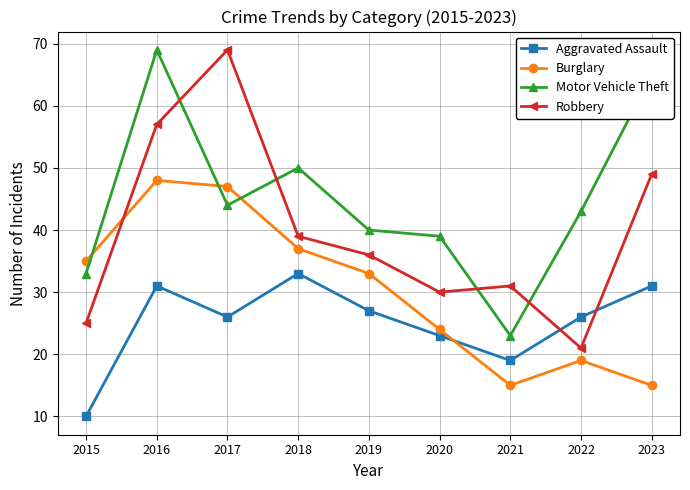

What is the difference between the Aggravated Assault values at 2020 and 2019?

4